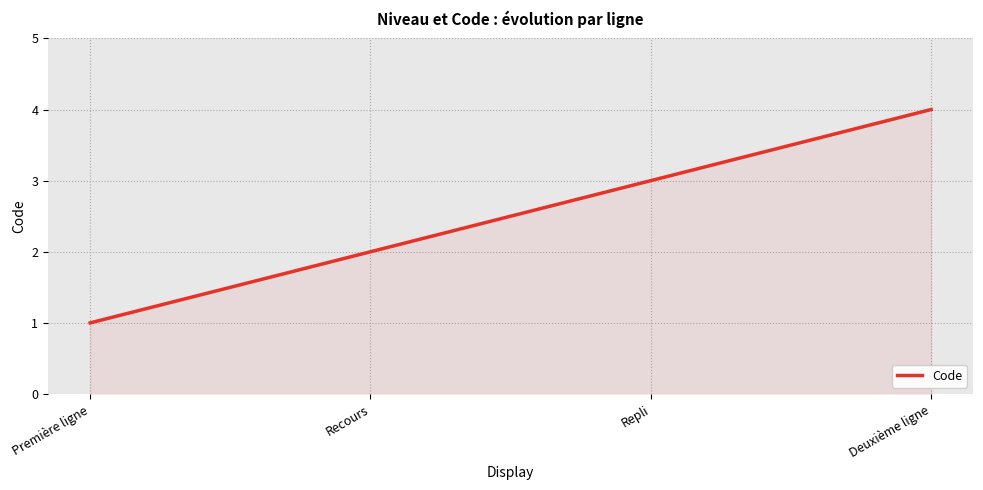

Which category has the lowest value across all series?

Première ligne